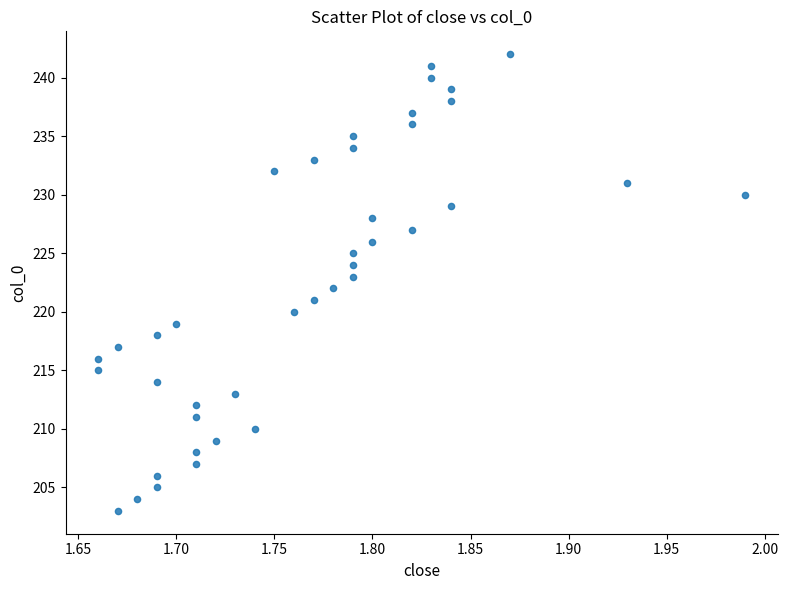

What is the range of Y values (max minus min)?

39